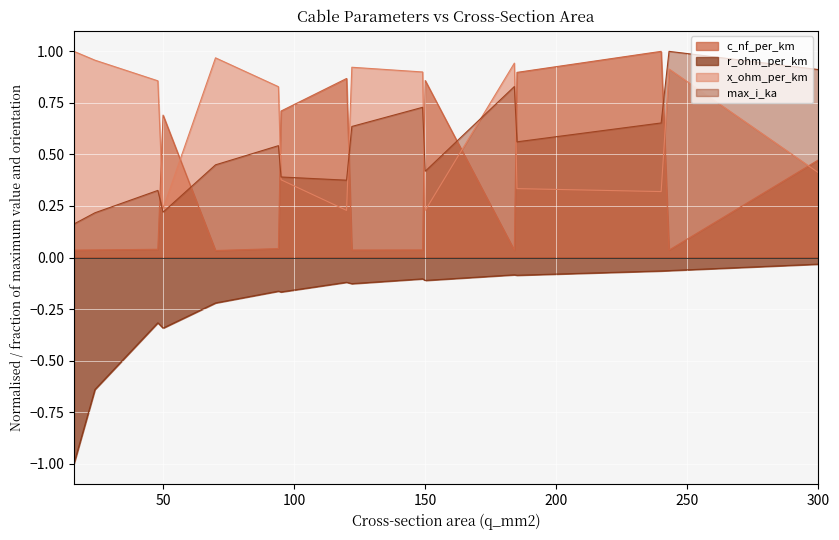

What is the total value across all series at 95?

1.3